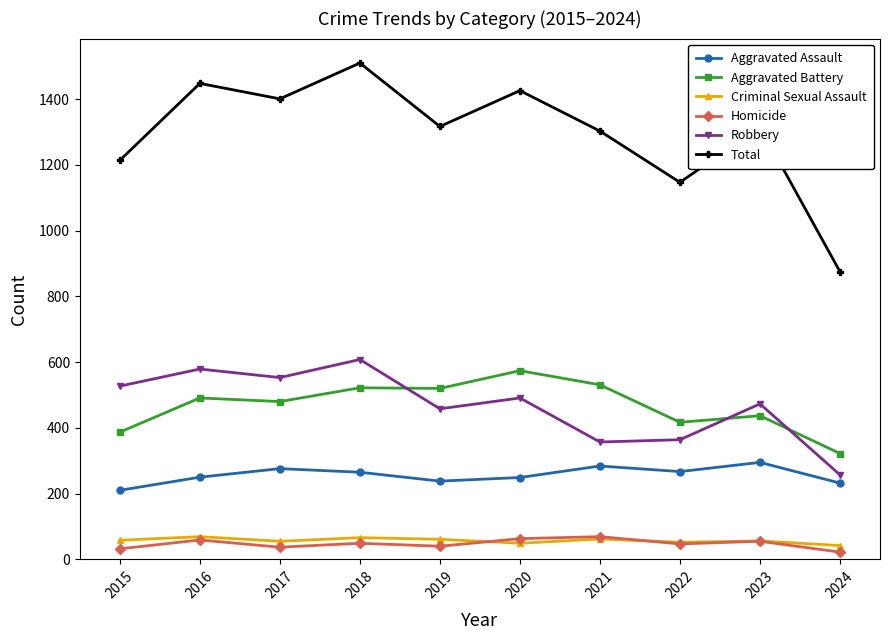

Count the number of data series in this chart.

6